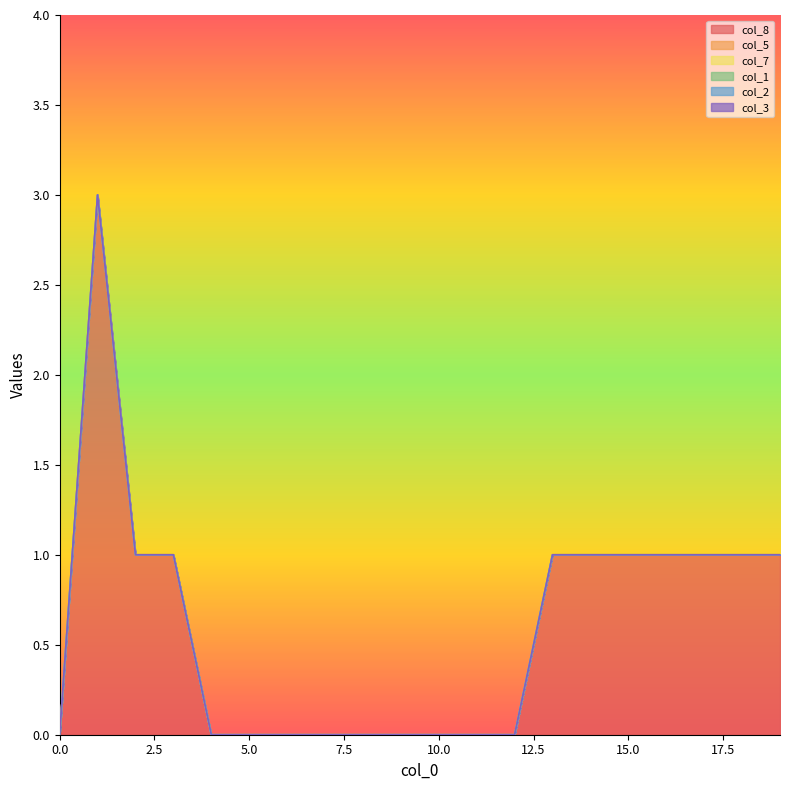

True or false: col_8 has a value of 1 at 16.0.

False